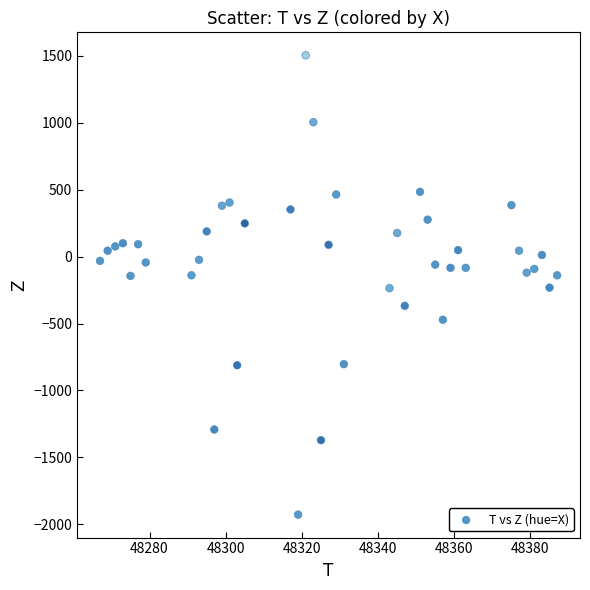

What is the range of Y values (max minus min)?

3432